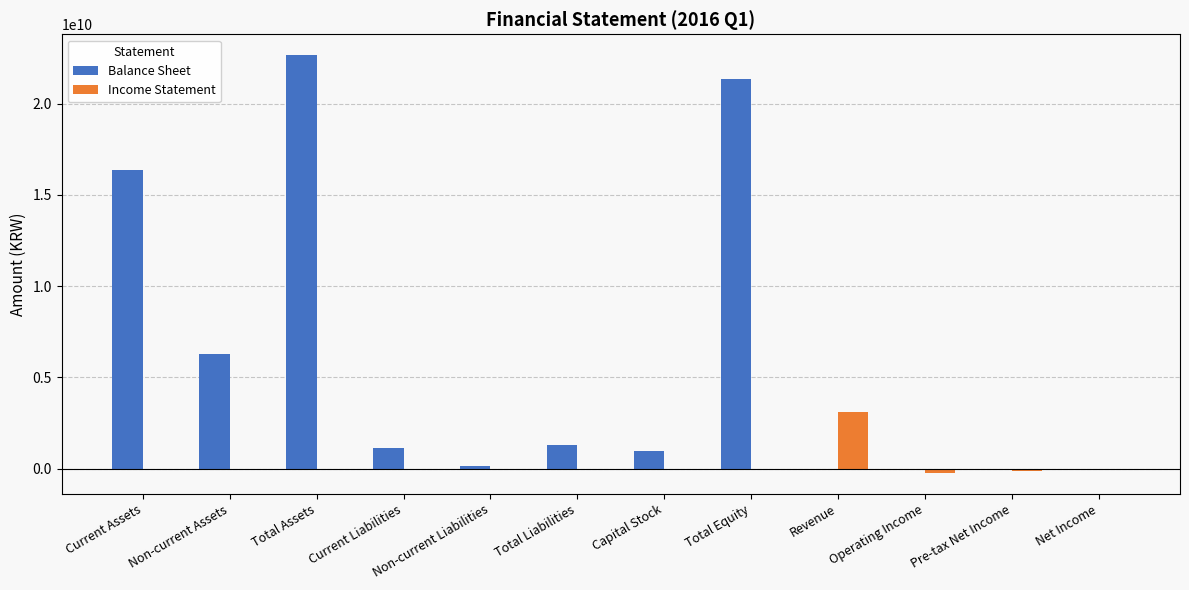

What is the greatest value displayed?

22653467779